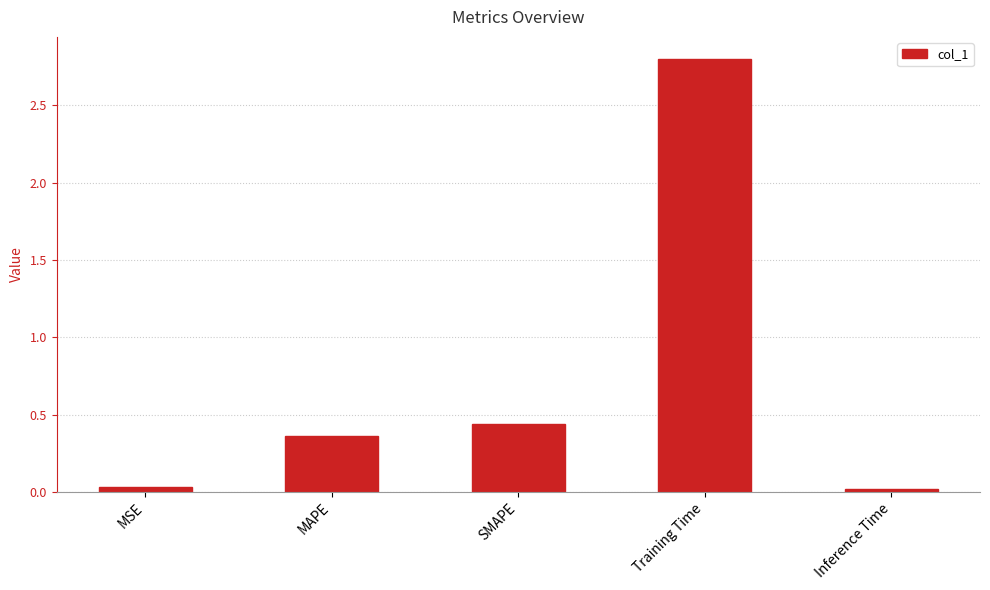

Which label corresponds to the largest value in the chart?

Training Time